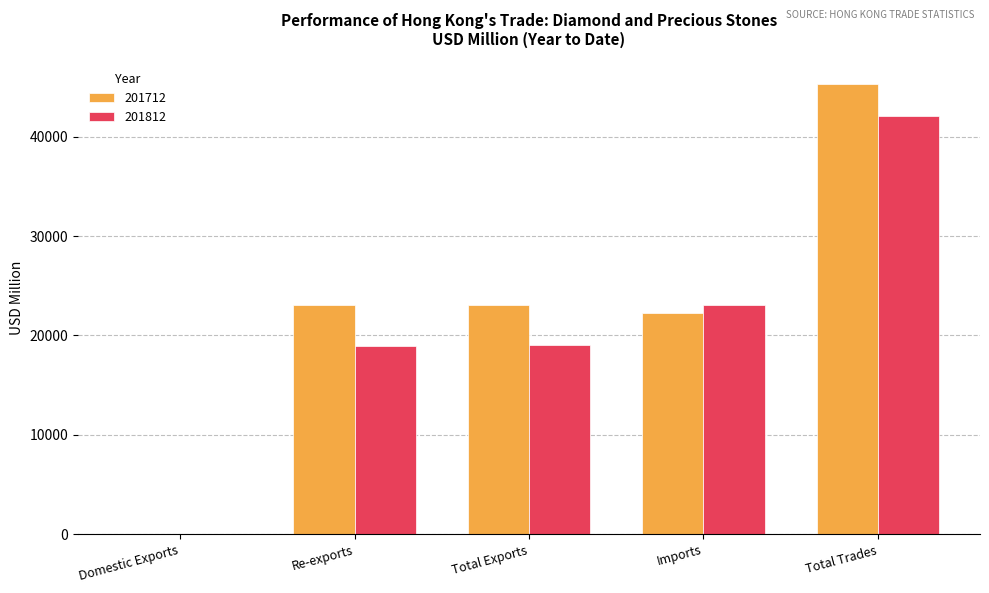

True or false: 201812 has a value of 60701.0 at Total Trades.

False